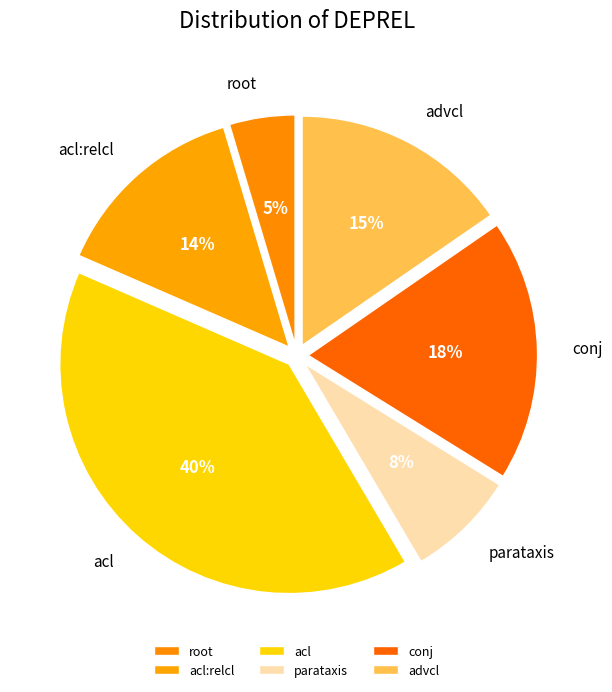

Approximately how many times larger is the value at conj compared to acl?

0.5